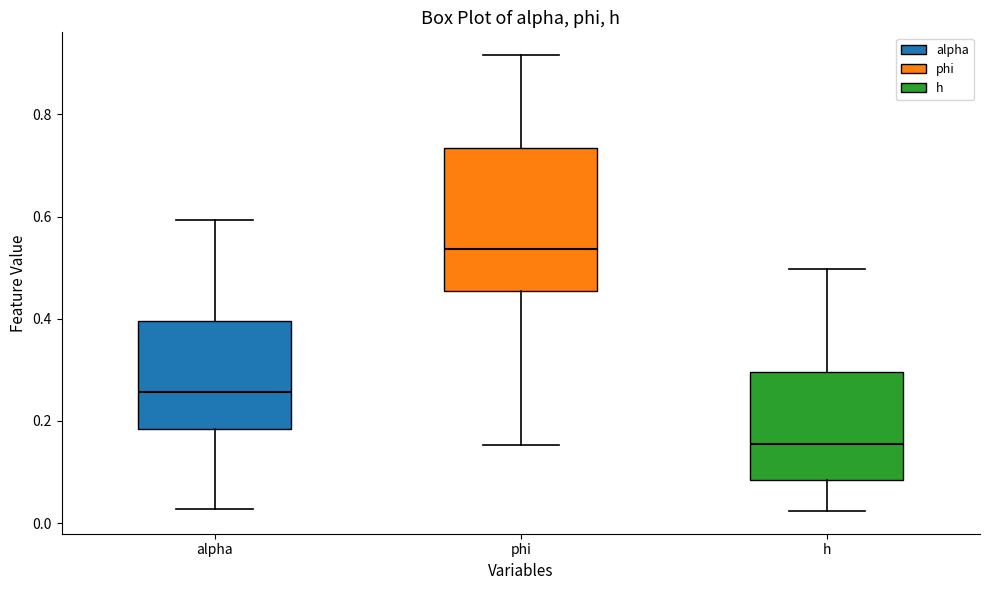

Which box is the tallest, from its lower edge to its upper edge?

phi